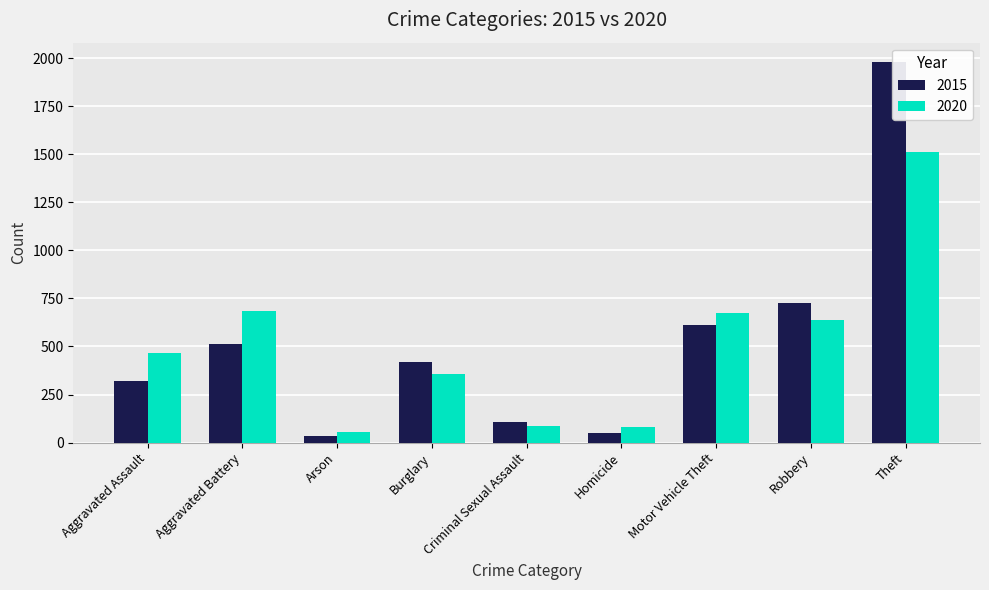

Which series has the largest range (max minus min)?

2015